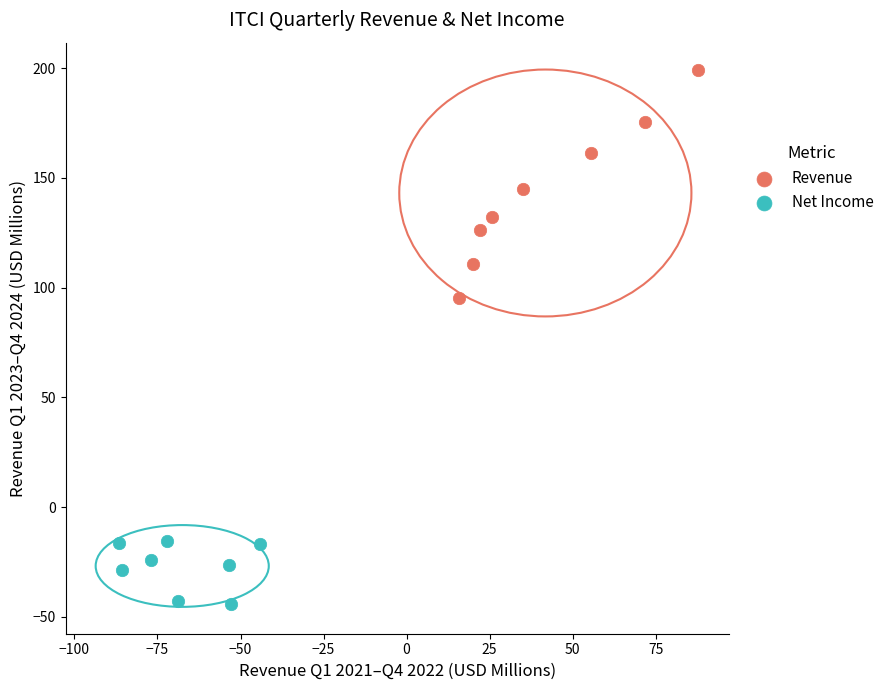

Which series reaches the minimum Y coordinate?

Net Income